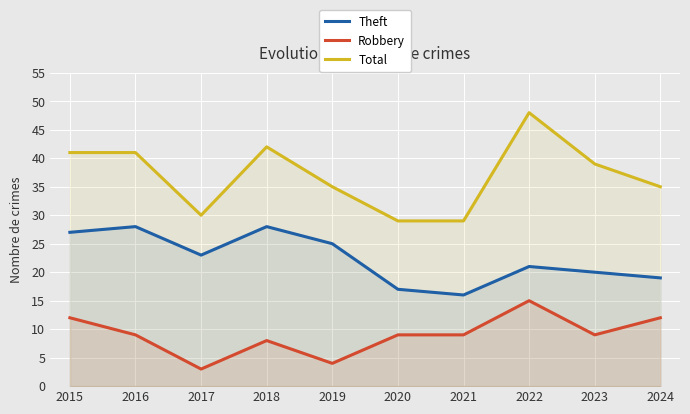

At which label does Total first exceed 39?

2015